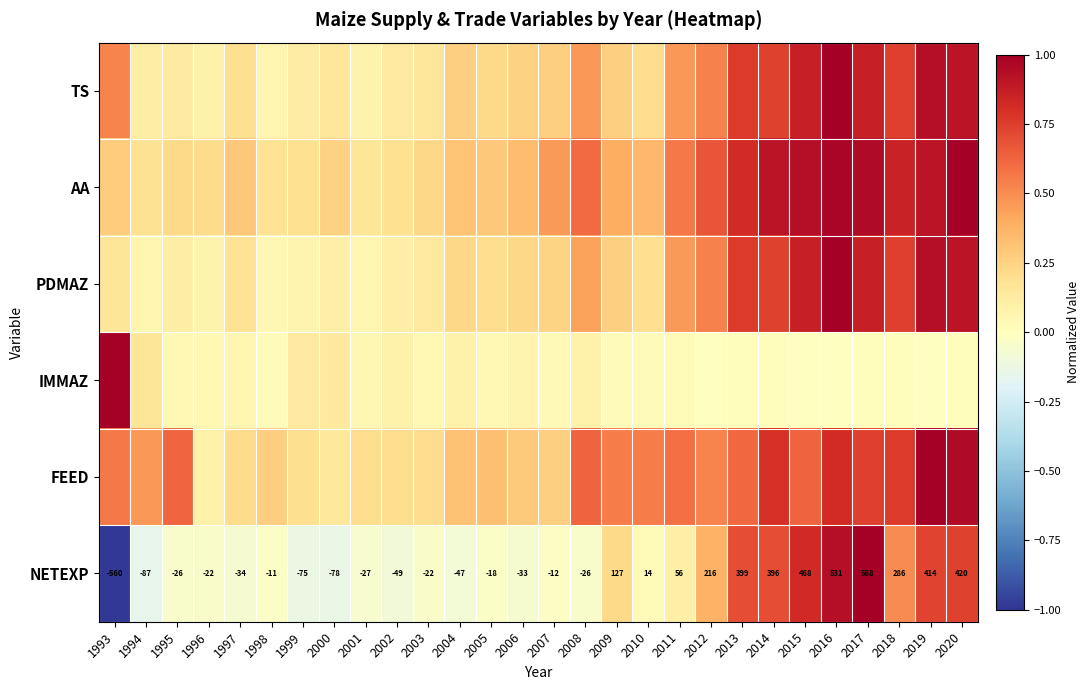

How many data points in NETEXP are less than -12?

14